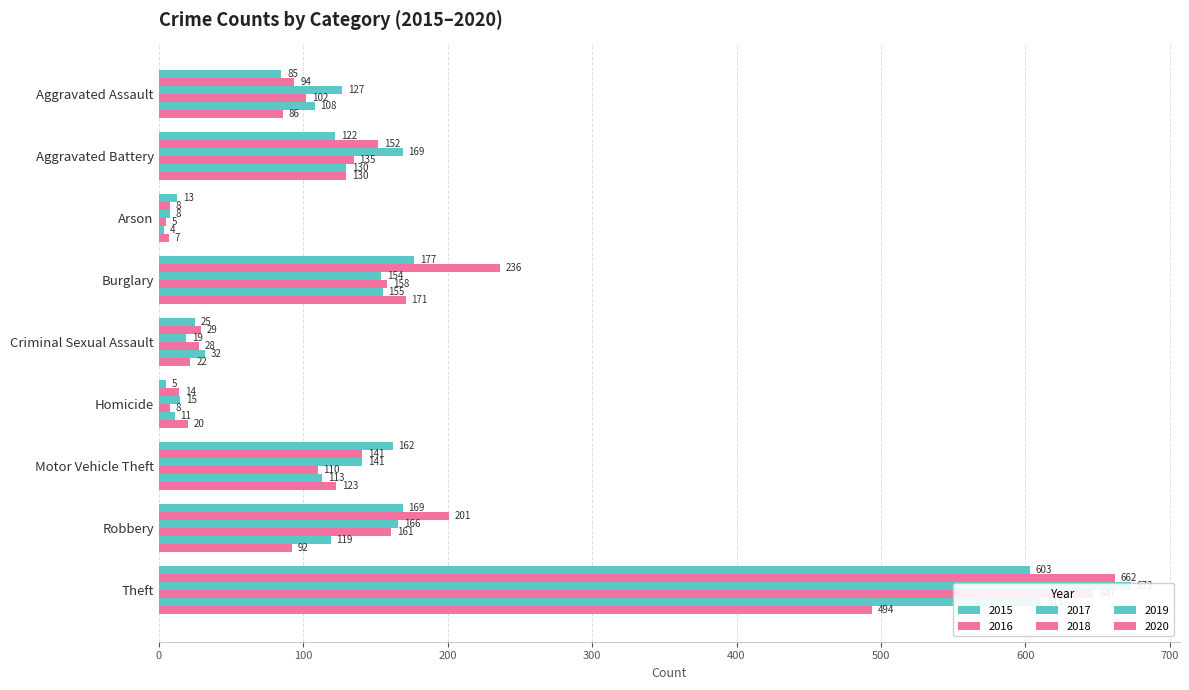

How many distinct data groups are displayed?

6